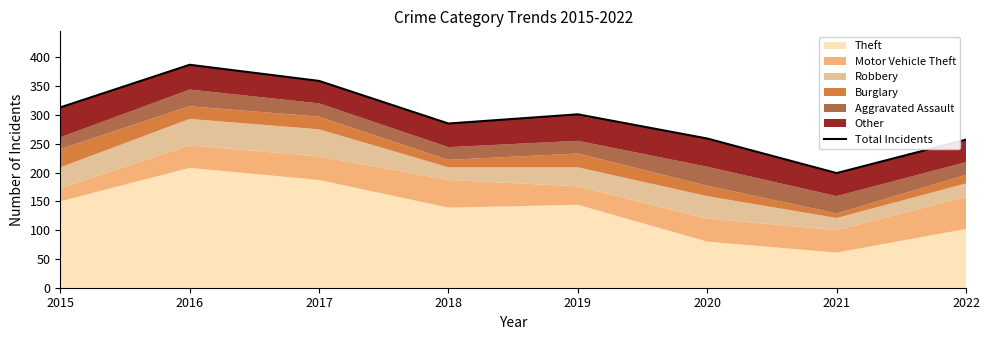

How many interior local peaks (higher than both neighbors) does the data have?

2